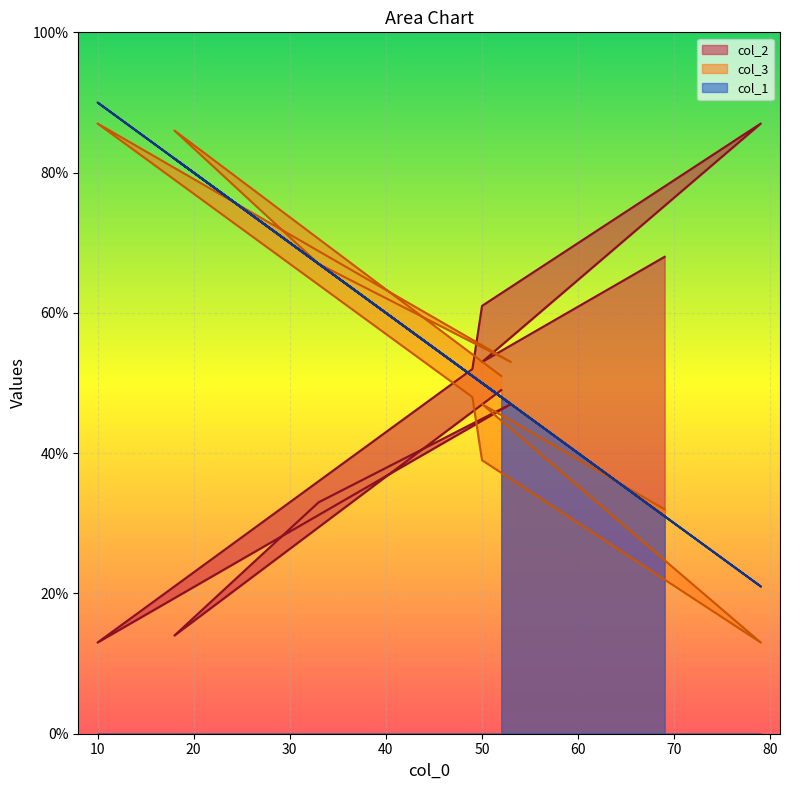

The col_1 series shows 50 at 50. True or false?

True